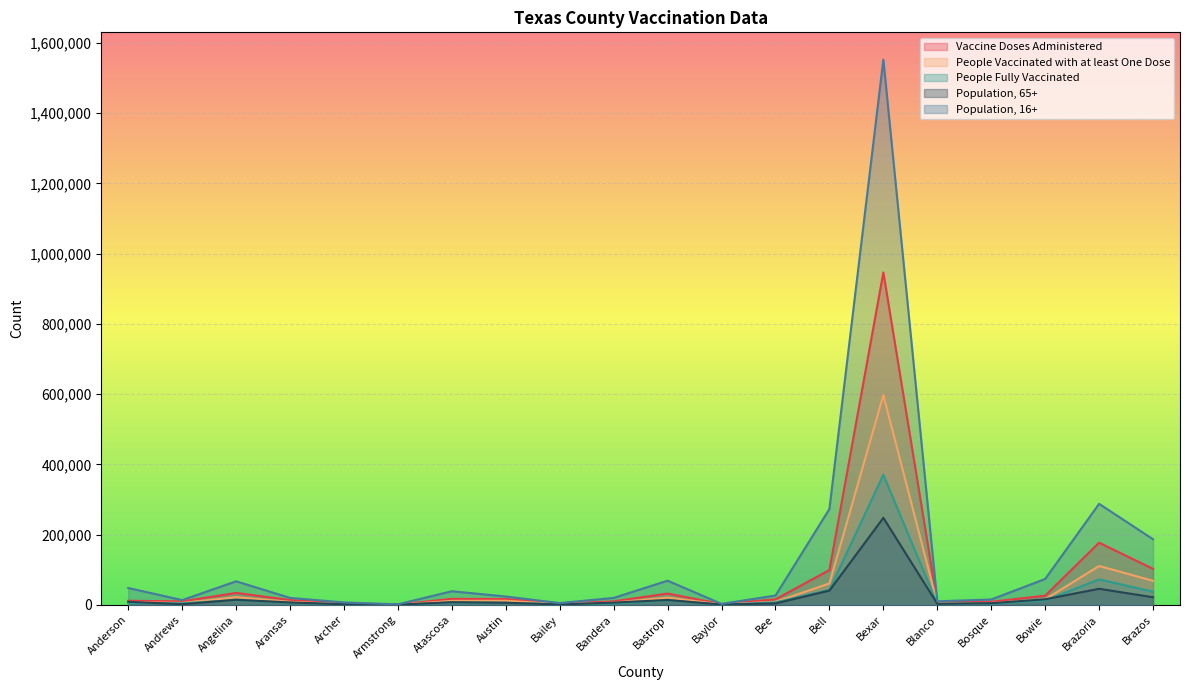

Is it true that People Vaccinated with at least One Dose equals 597320 at Bexar?

True